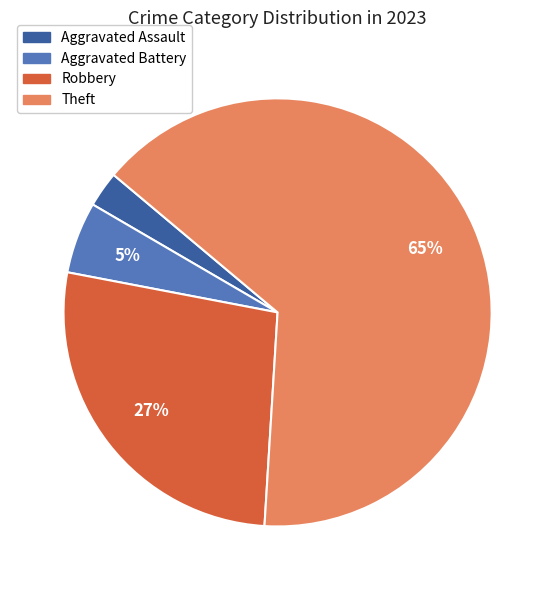

Approximately how many times larger is the value at Robbery compared to Theft?

0.4